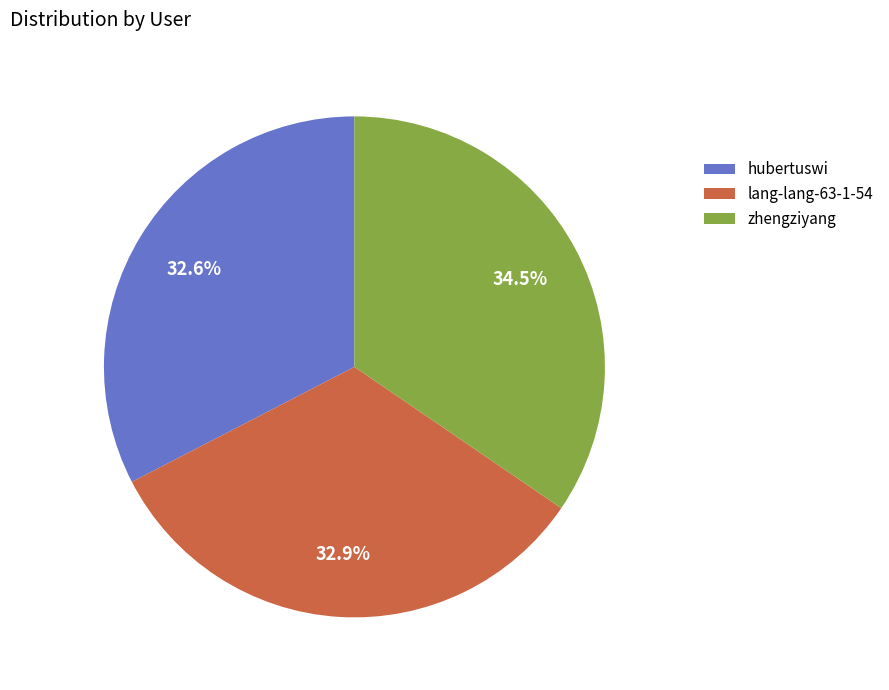

Count the number of slices in the pie.

3